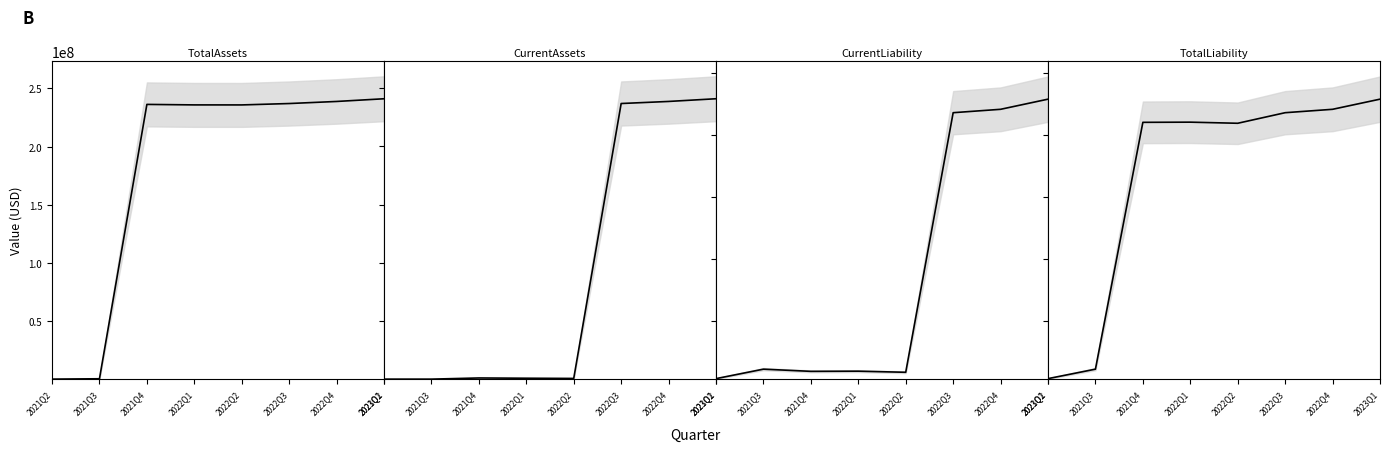

What is the value of the CurrentLiability point at the 6th from the left?

8728653